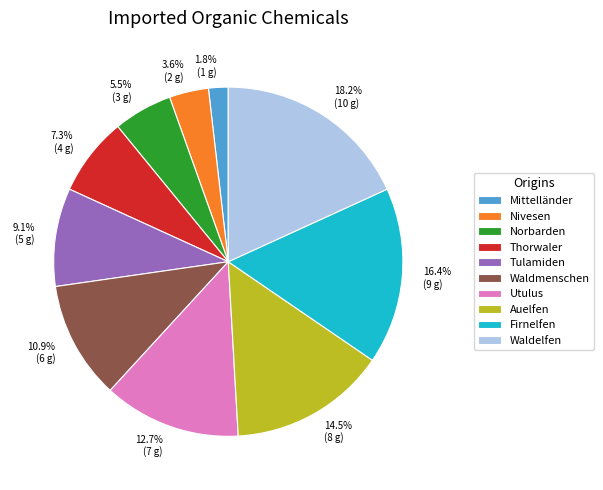

Which slice is the smallest?

Mittelländer